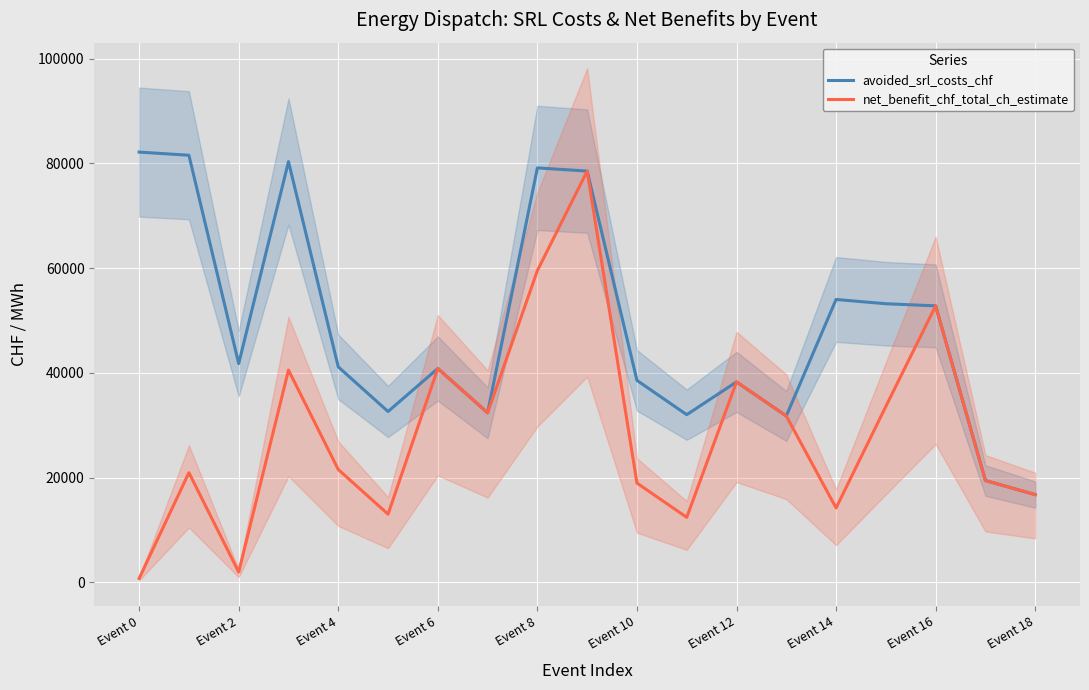

What is the label of the 6th point from the right?

13